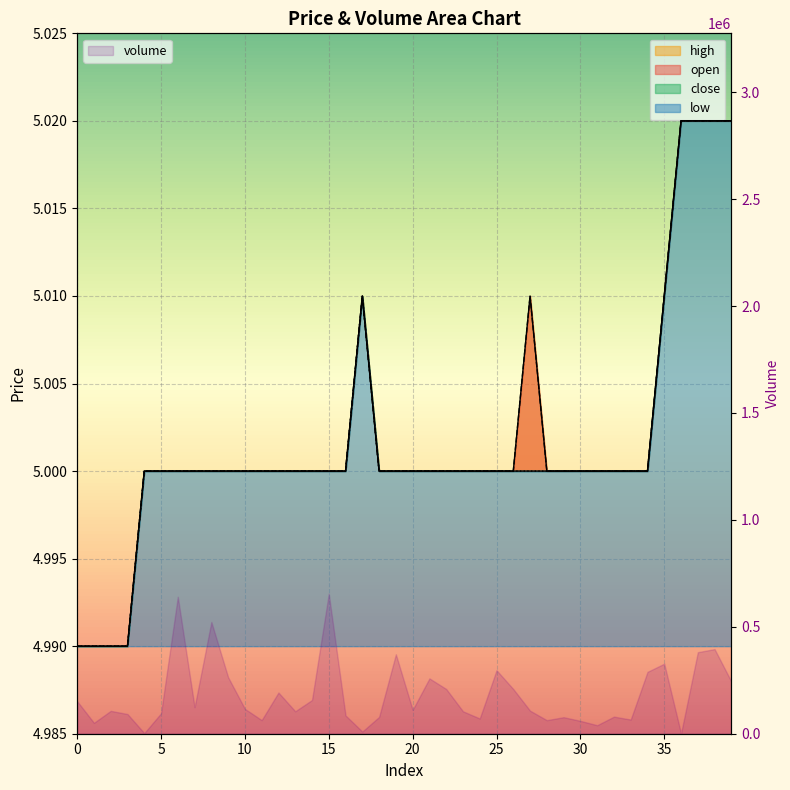

Where is close nearest to the value 5?

4